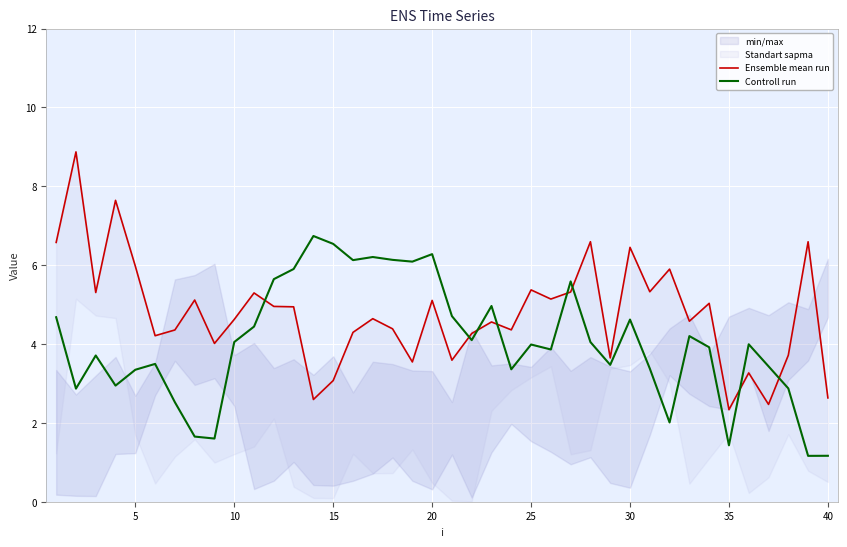

Which series has the largest total across all categories?

Ensemble mean run